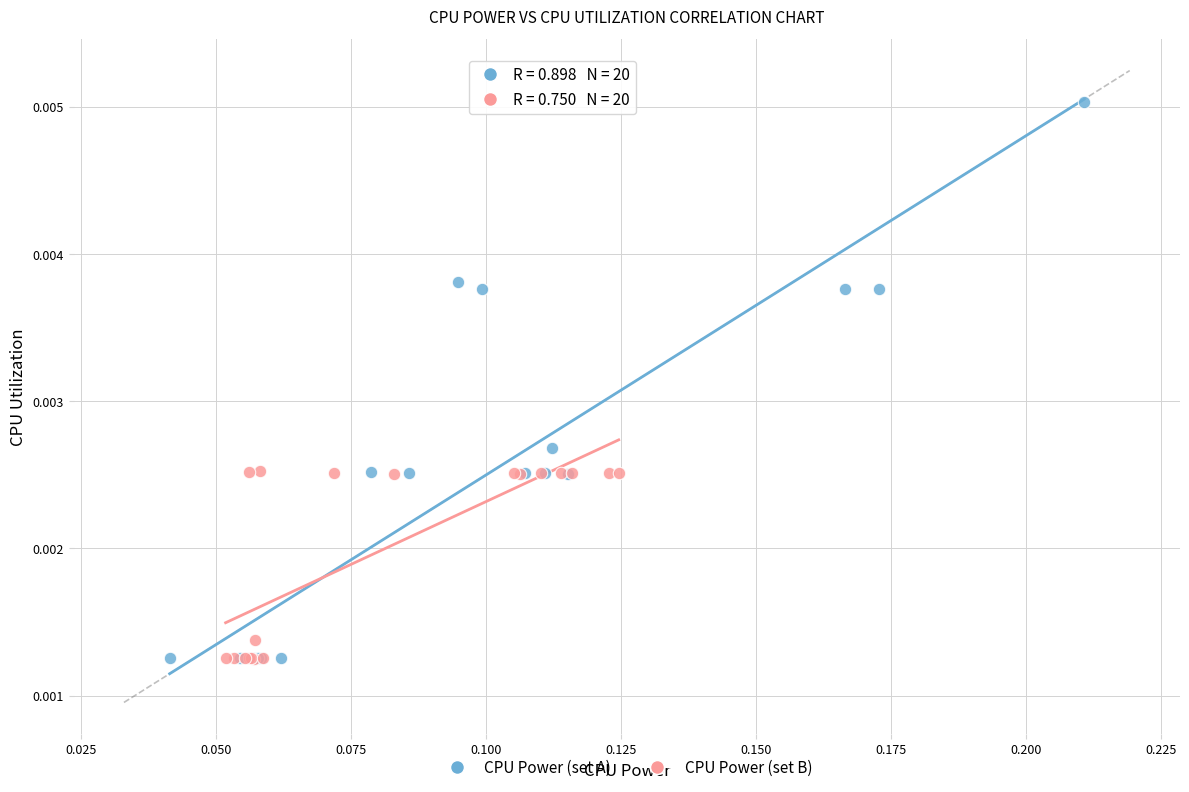

What are all the series names shown in the legend?

CPU Power (set A), CPU Power (set B)